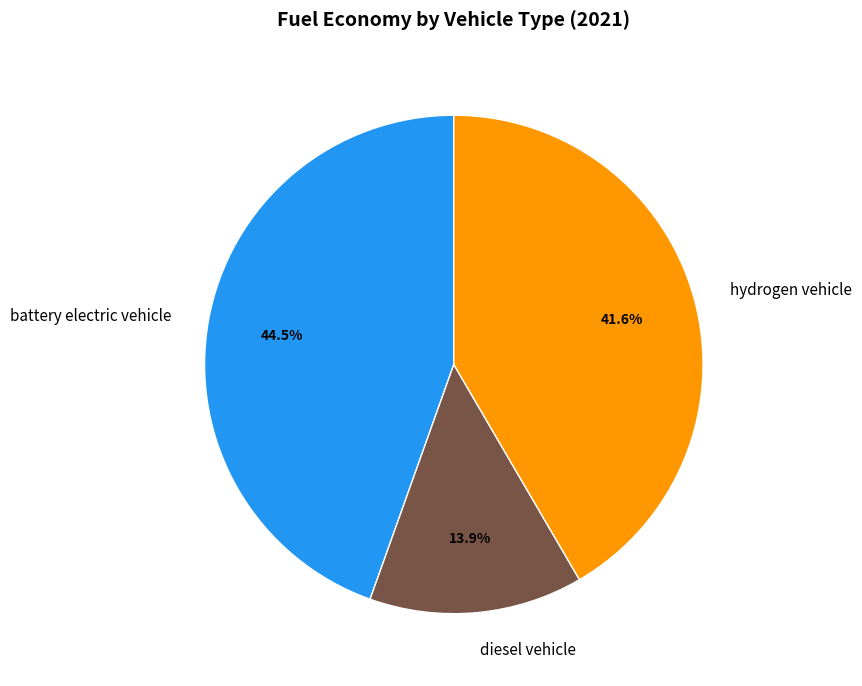

Which slice is the smallest?

diesel vehicle